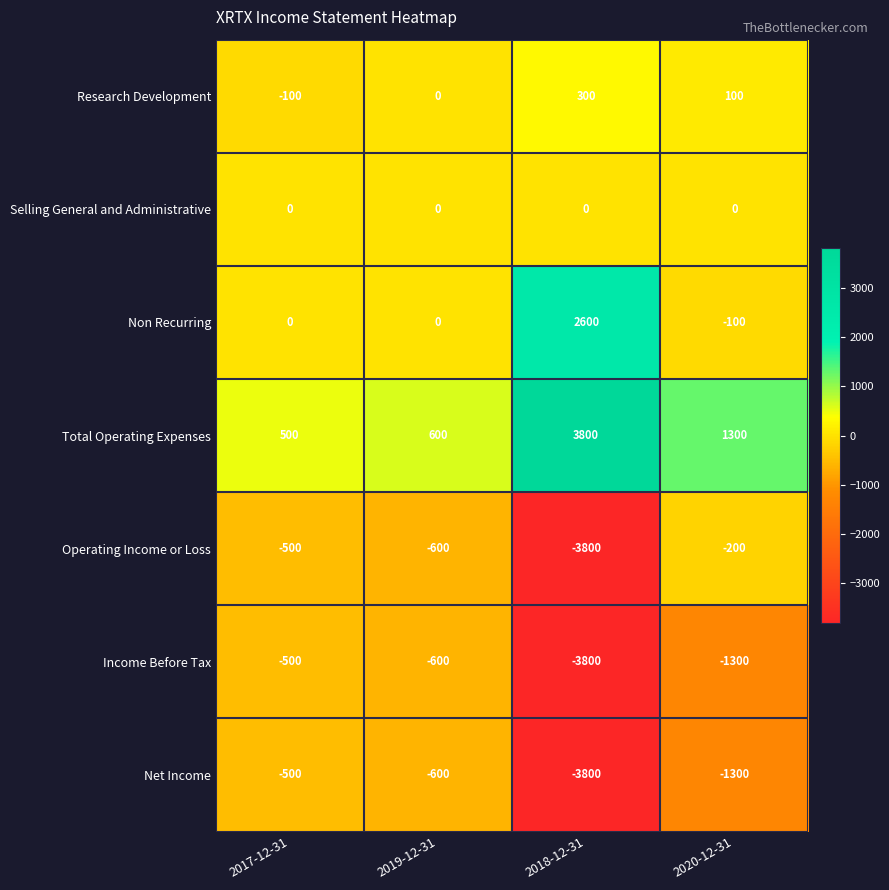

Count the number of categories in the chart.

4